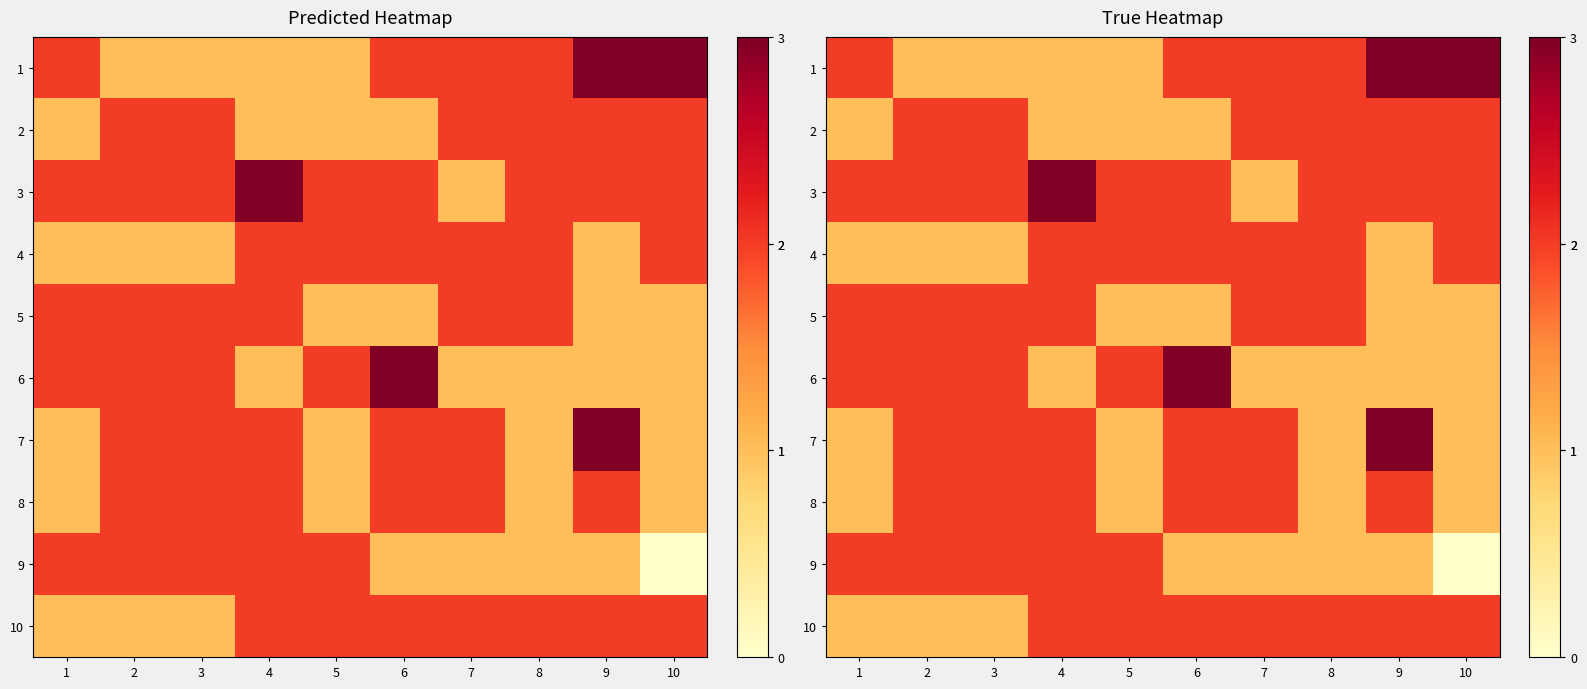

What is the average value of the 7 series?

2